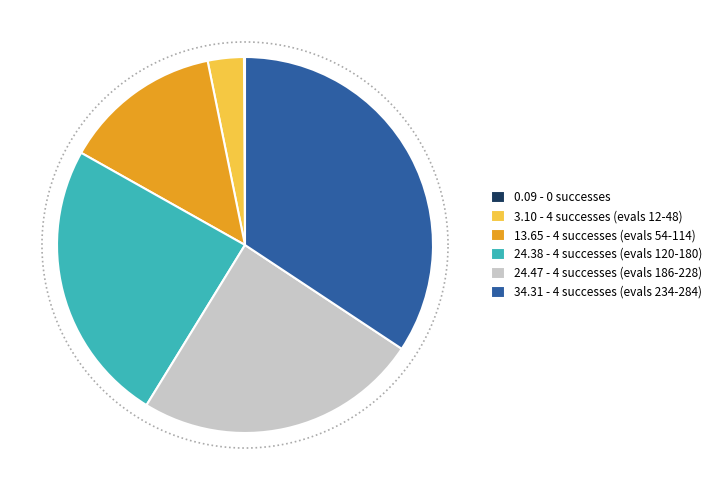

Is there a majority slice in this chart?

No